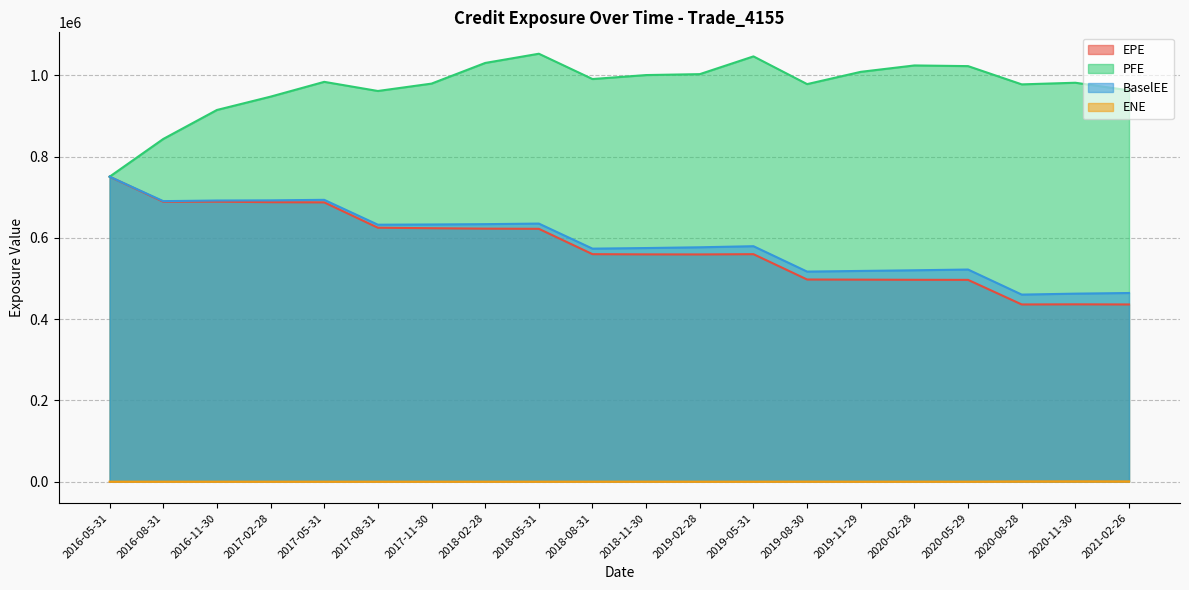

Which category has the lowest value across all series?

2016-05-31